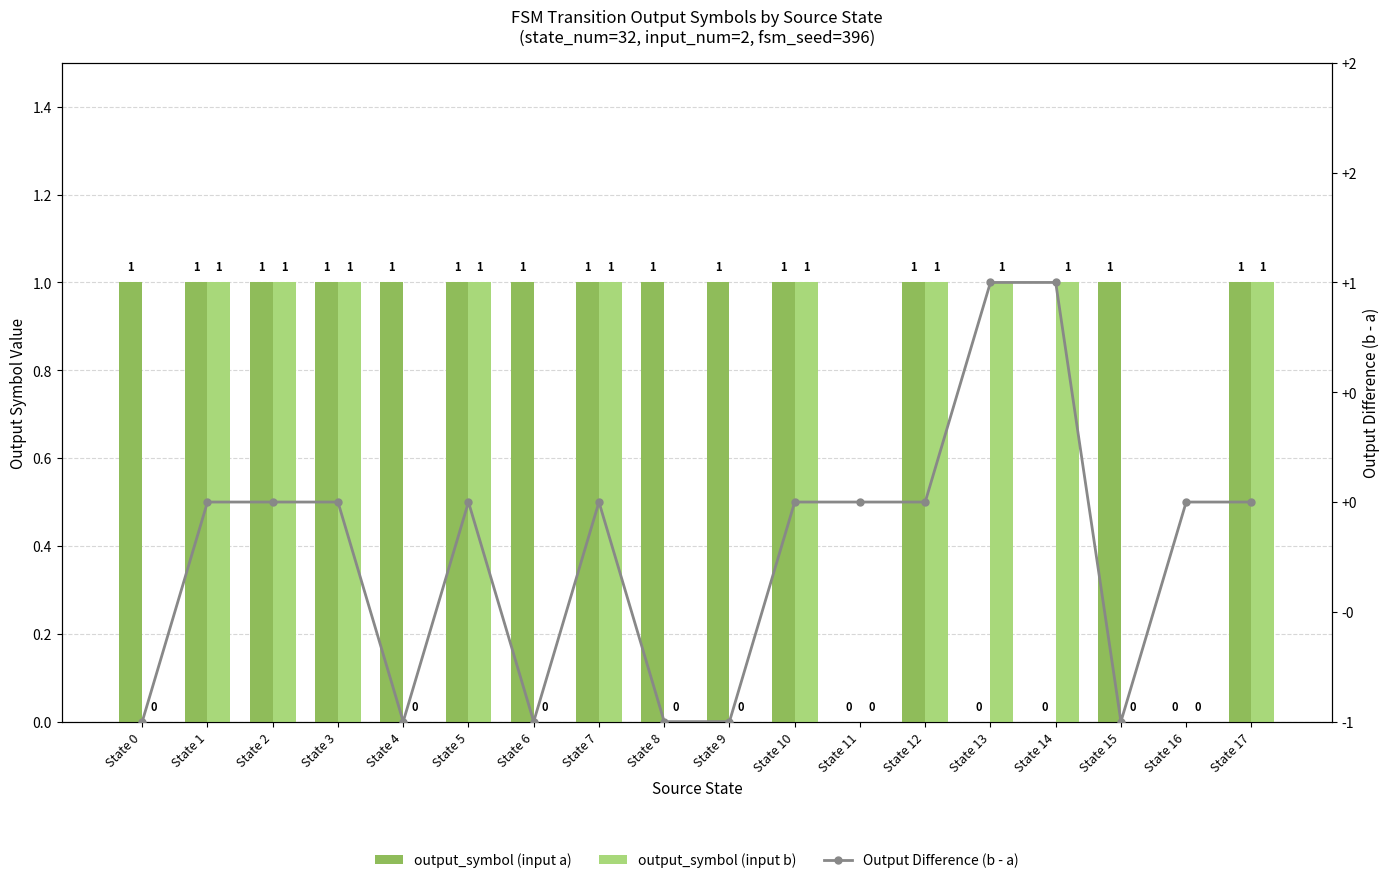

Which has a higher value, State 11 or State 3?

State 3